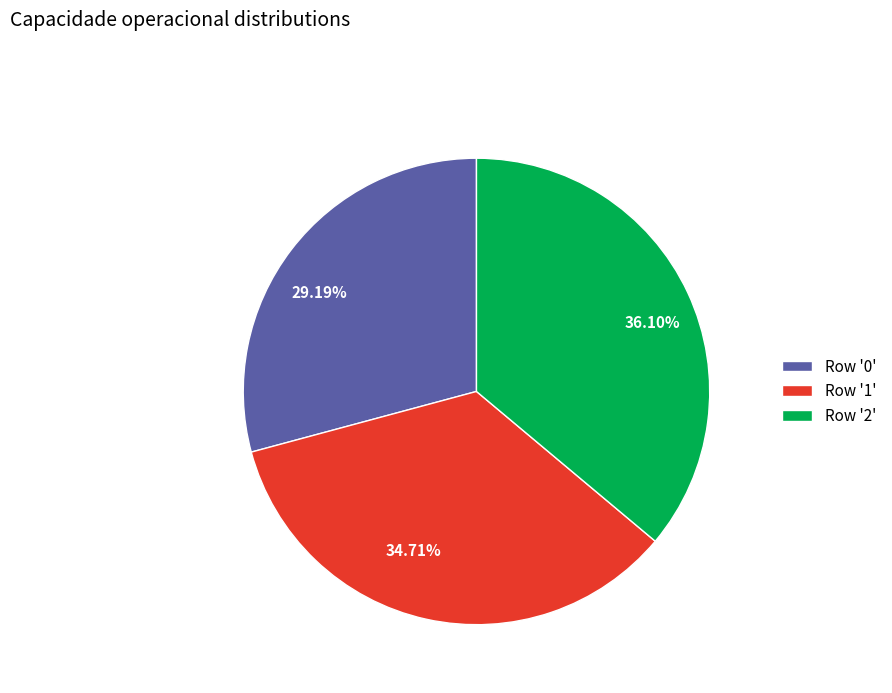

Is there any slice that represents more than half of the pie?

No